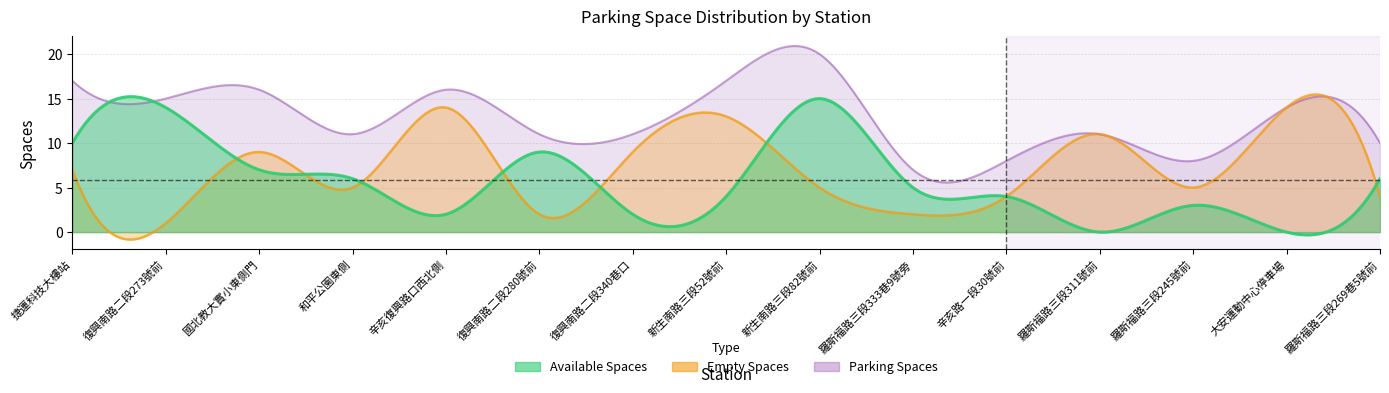

How many values in the empty_spaces series exceed 5?

7